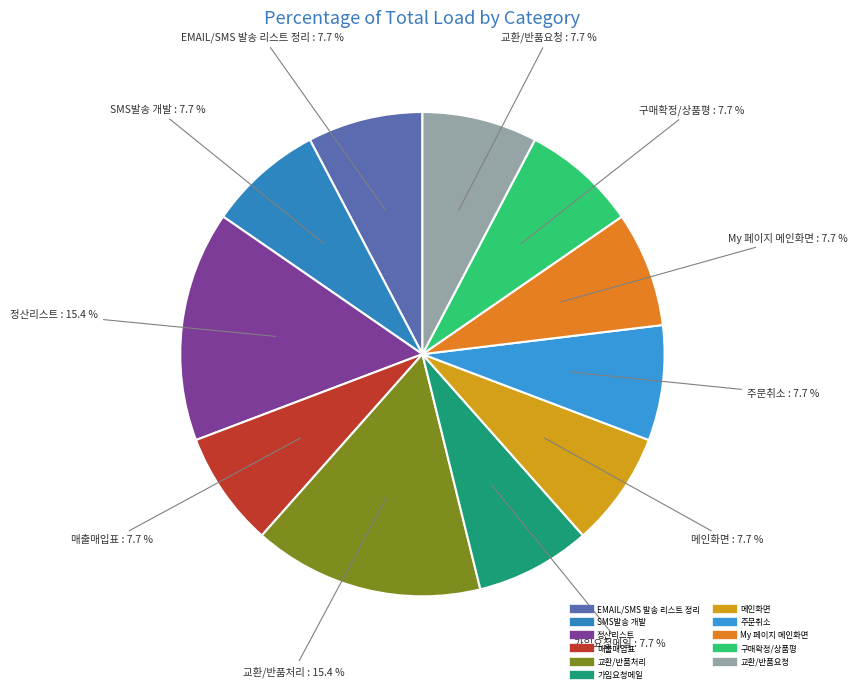

Does My 페이지 메인화면 represent more than half of the total?

No